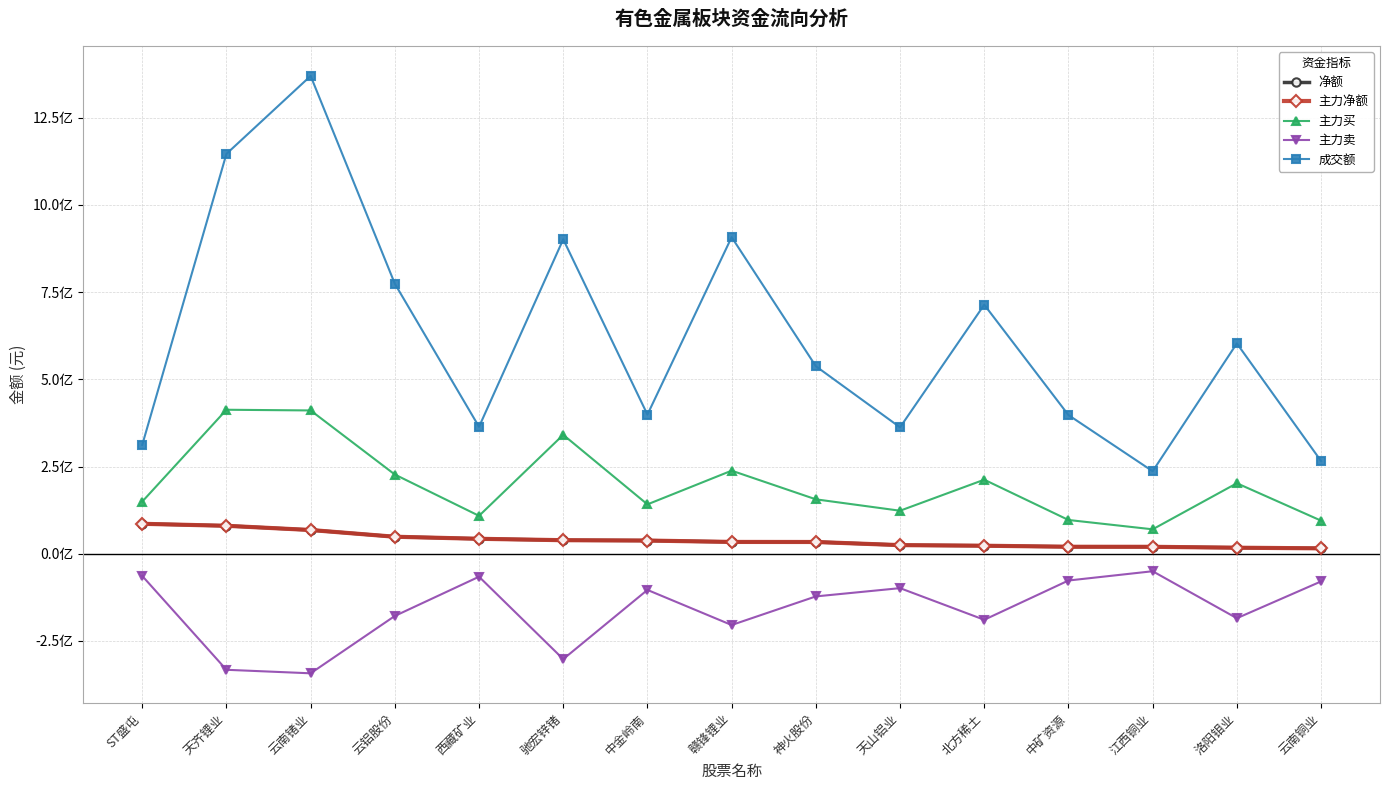

Does the chart have visible grid lines?

Yes